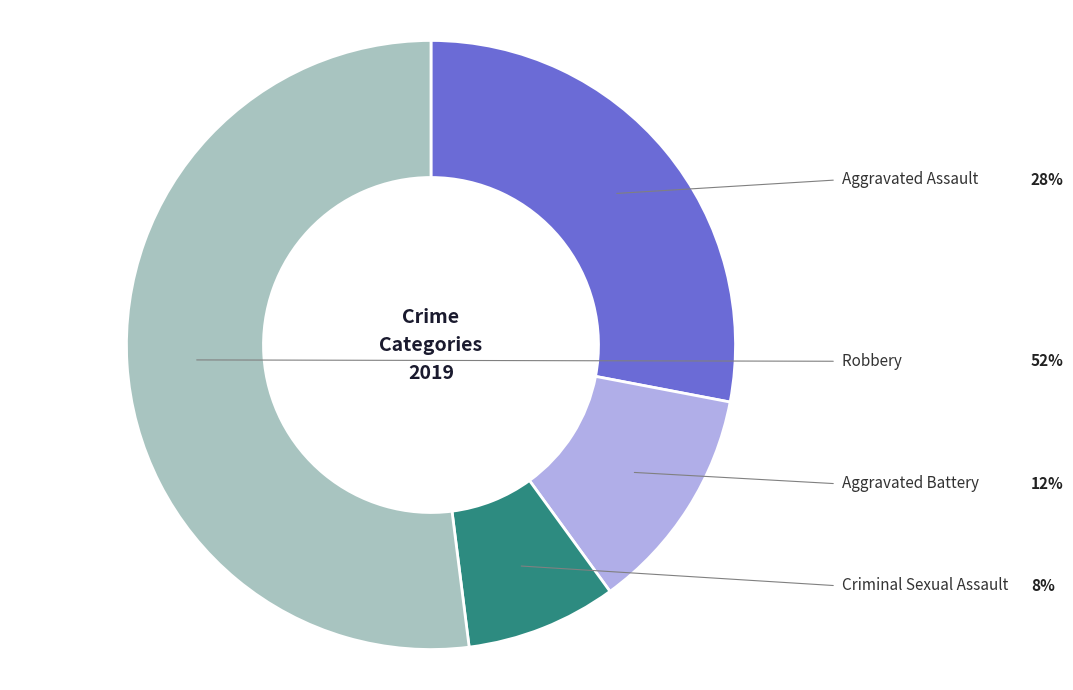

How many slices are in this pie chart?

4